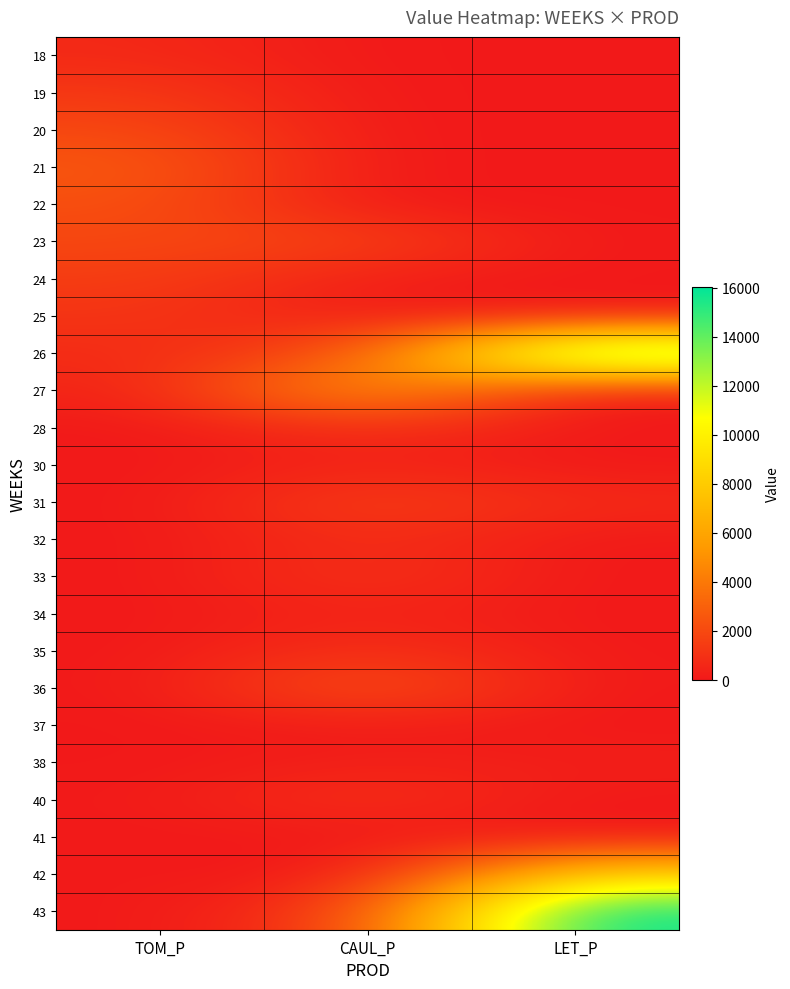

Between TOM_P and LET_P, which is larger?

TOM_P